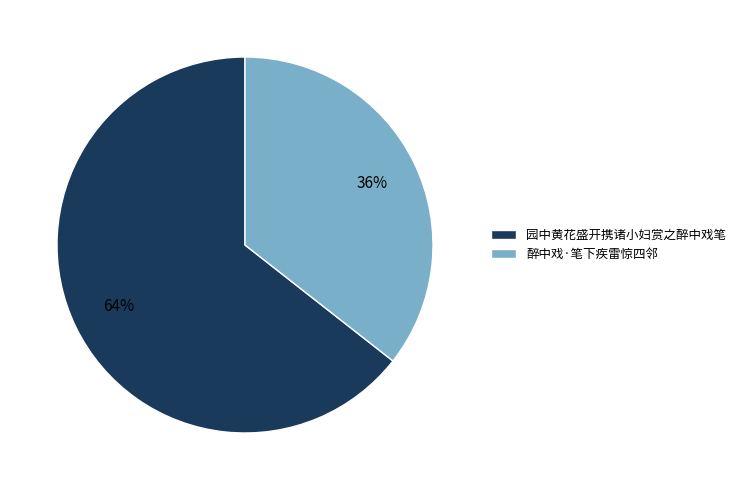

Is it true that 园中黄花盛开携诸小妇赏之醉中戏笔 is 64% of the pie?

True